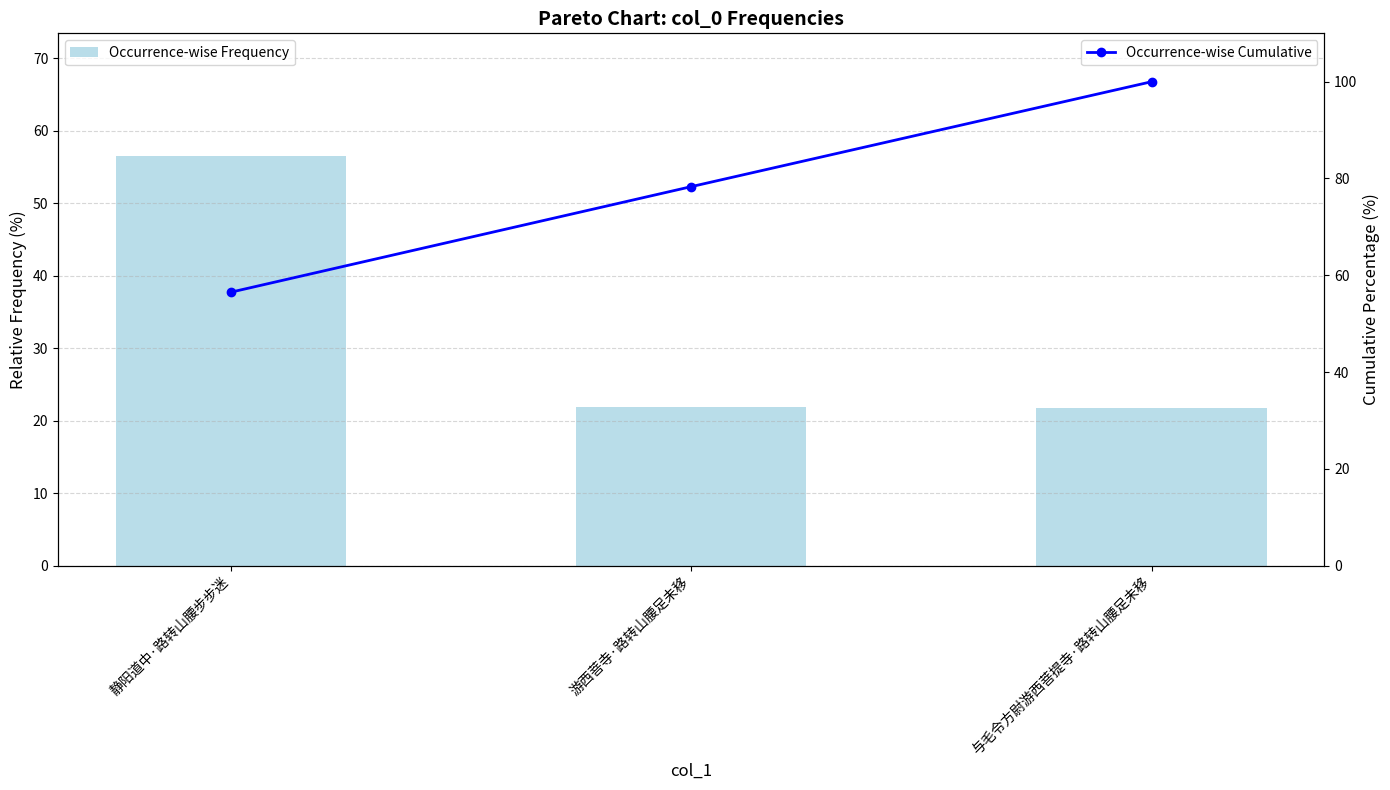

Are the bars horizontal?

No